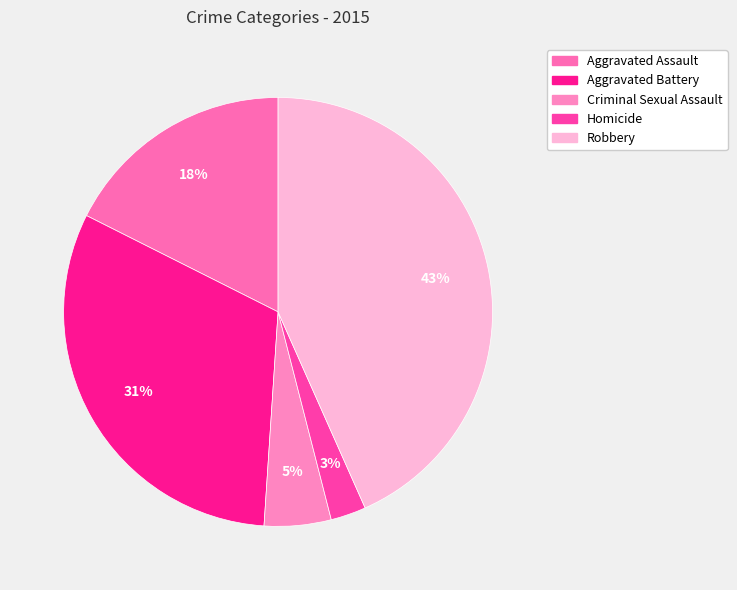

Rank the categories by value from lowest to highest.

Homicide, Criminal Sexual Assault, Aggravated Assault, Aggravated Battery, Robbery